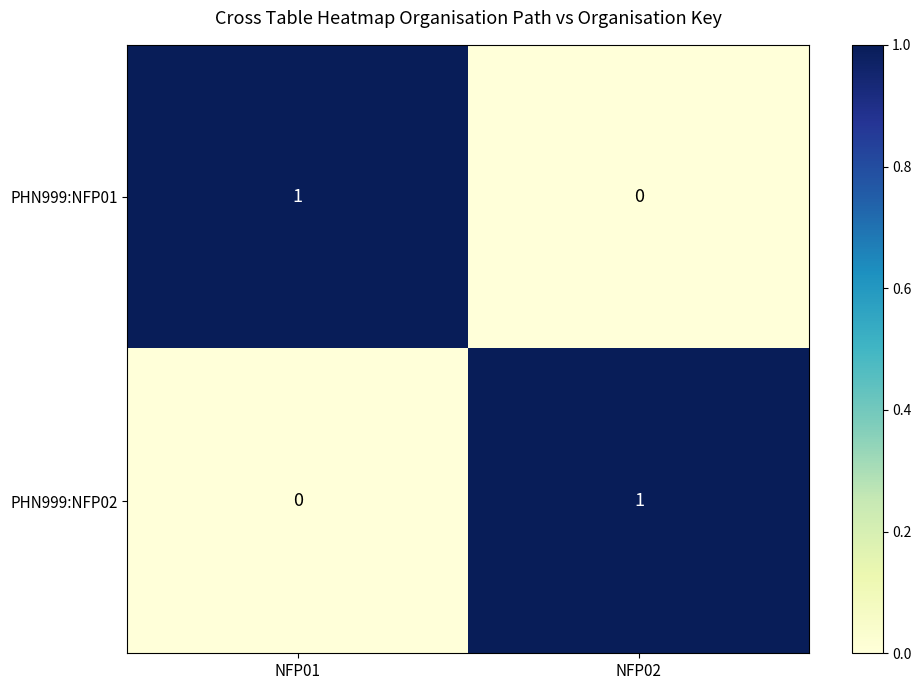

At which label does PHN999:NFP02 reach its minimum?

NFP01